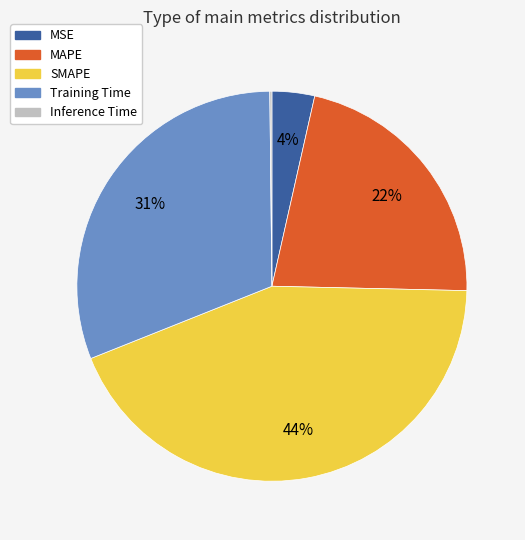

What percentage is the SMAPE slice, to the nearest percent?

44%